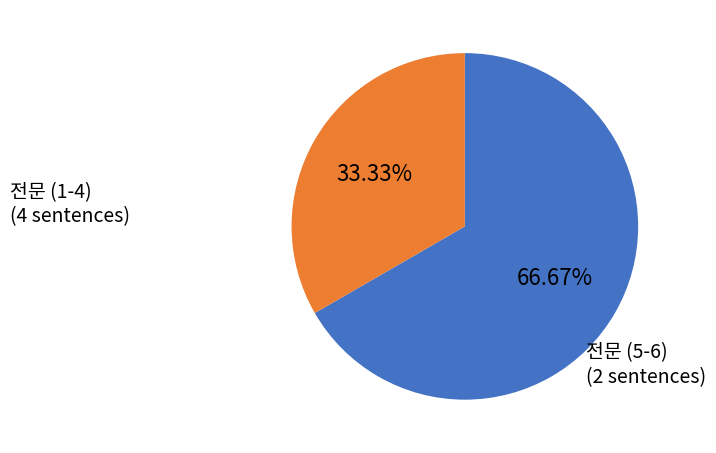

Does any single category account for the majority?

Yes